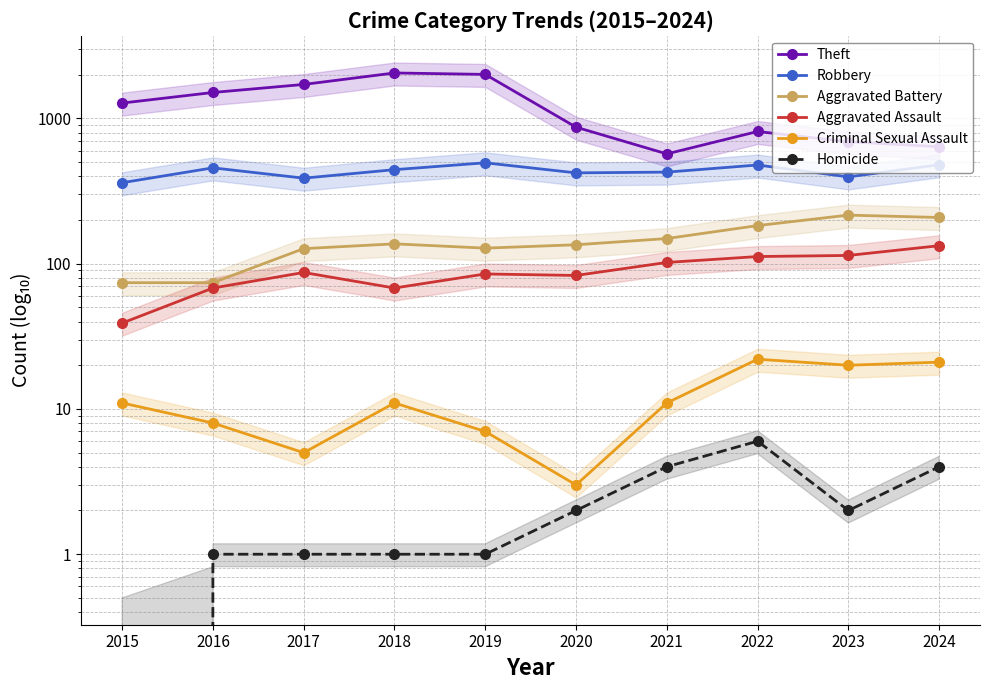

True or false: Aggravated Assault has more than 1 interior local peaks.

True